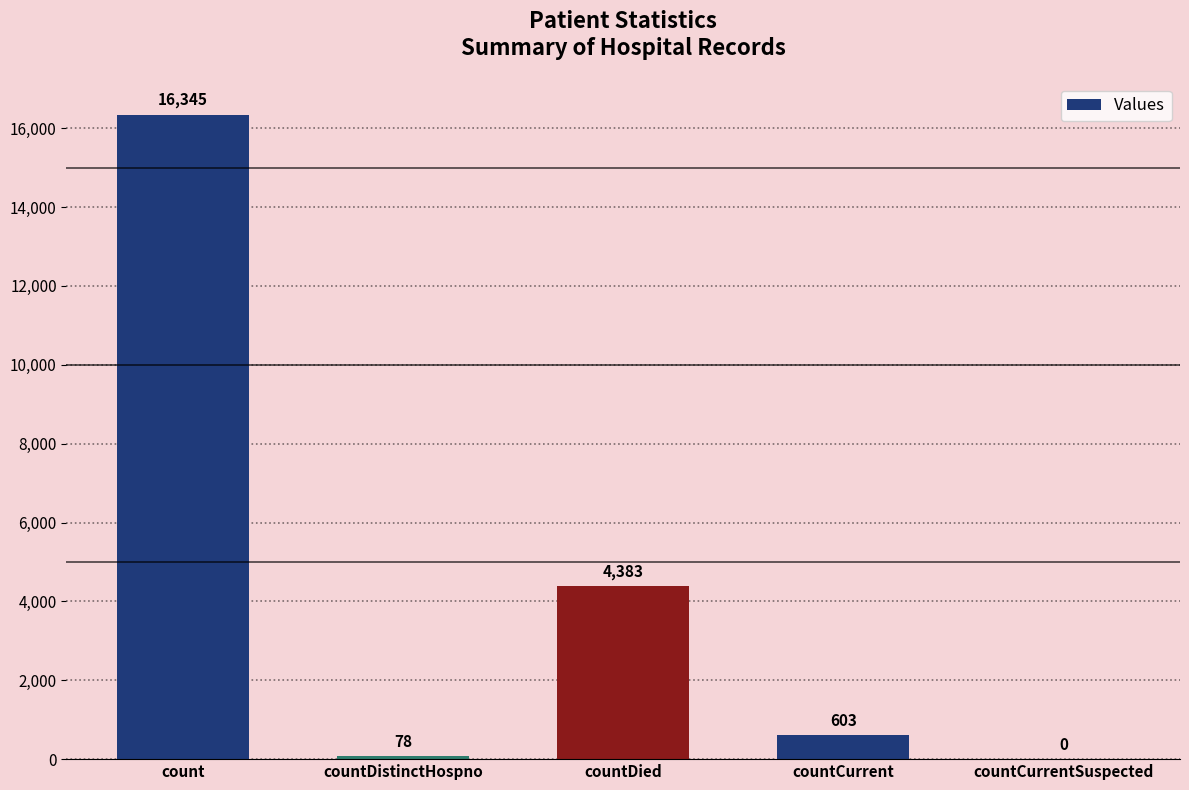

What is the change in value from count to countDistinctHospno?

-16267